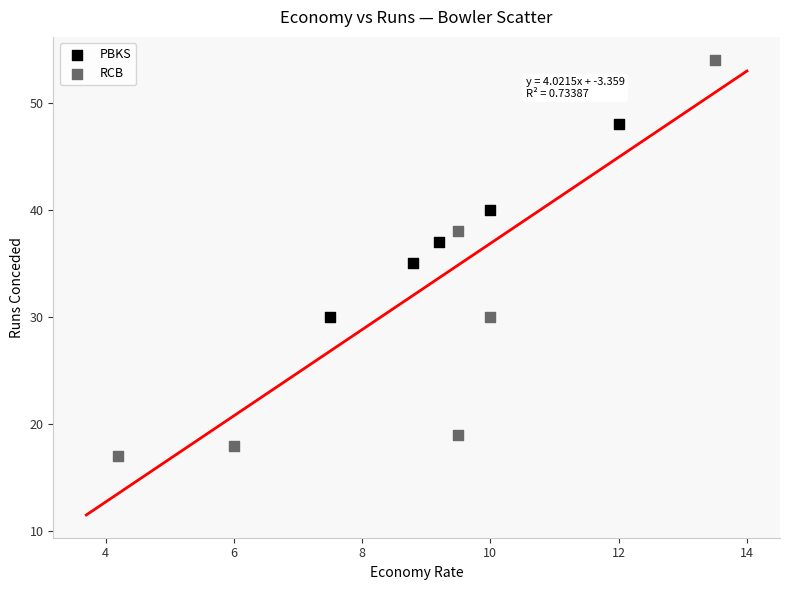

What are all the series names shown in the legend?

PBKS, RCB